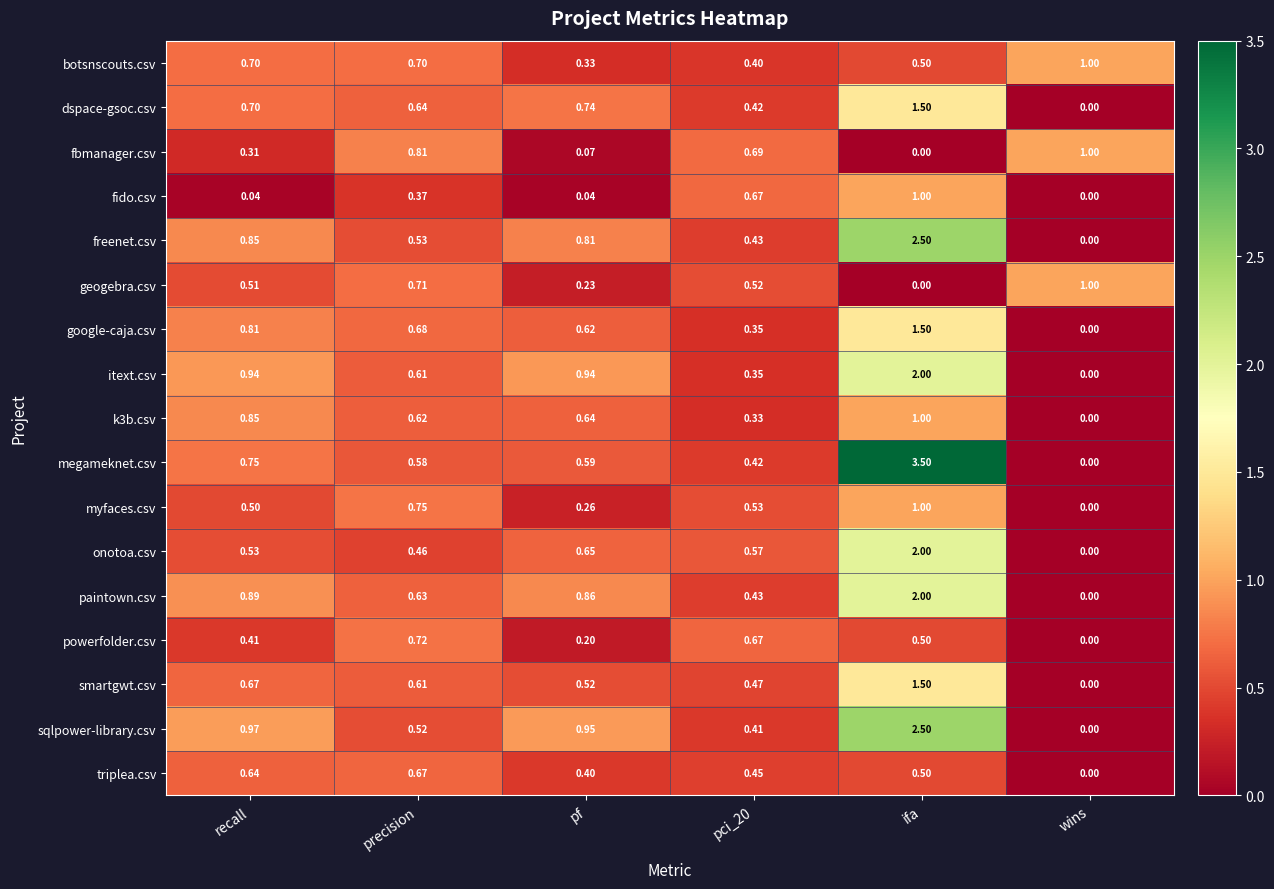

Which series has the widest spread of values?

megameknet.csv